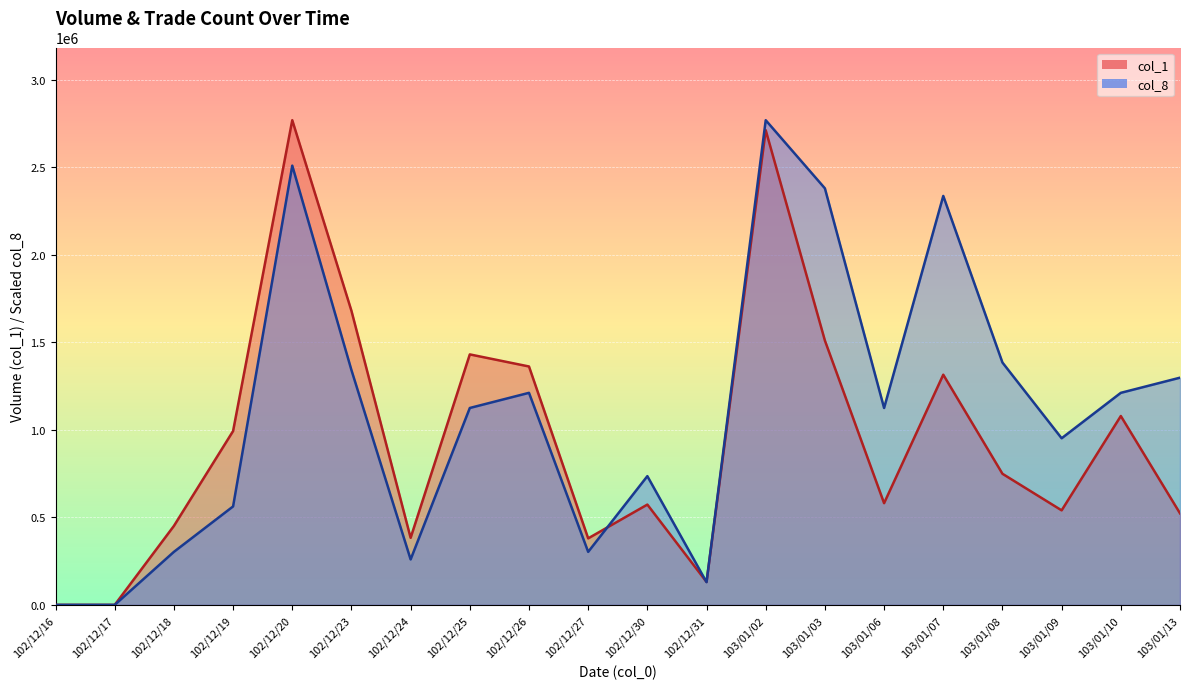

Where is the first local maximum for col_8?

102/12/20